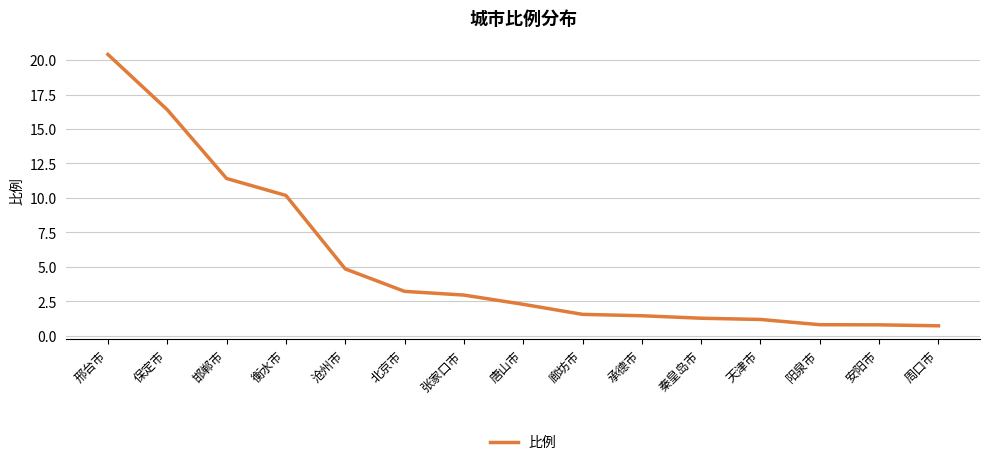

What is the sum of the values at 邯郸市 and 秦皇岛市?

12.7